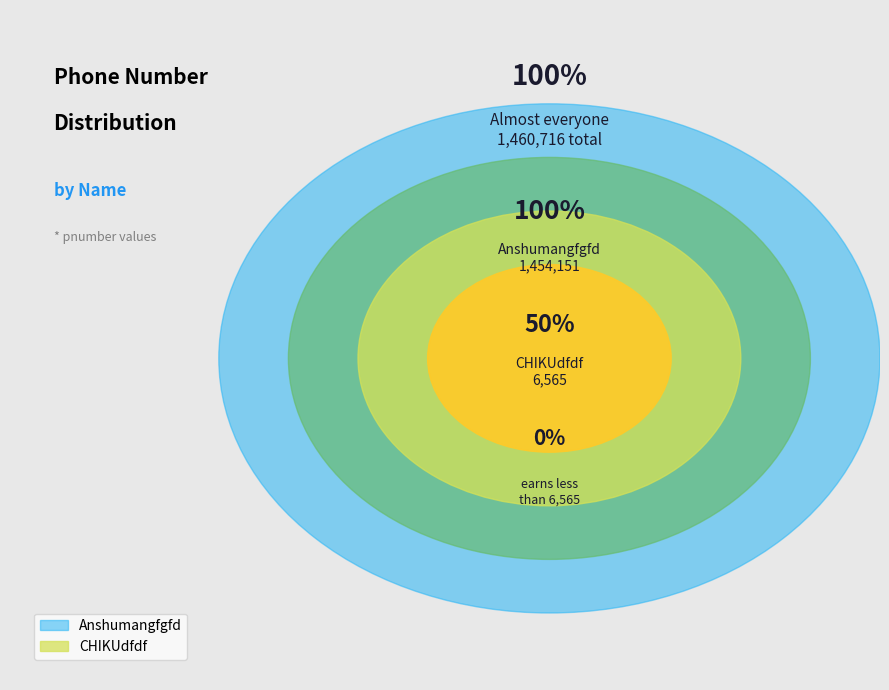

Which category has the biggest portion of the pie?

Anshumangfgfd